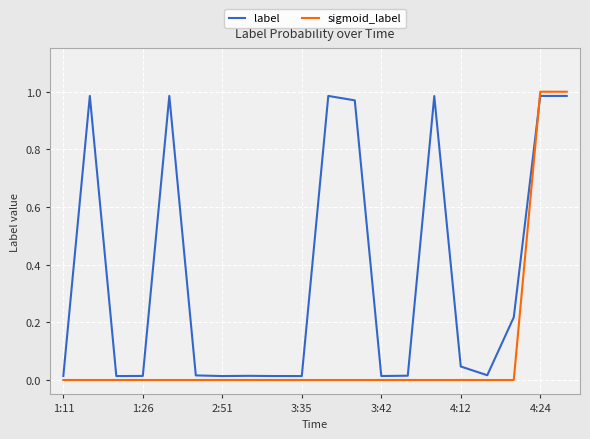

List the series in order of their overall mean, lowest first.

sigmoid_label, label